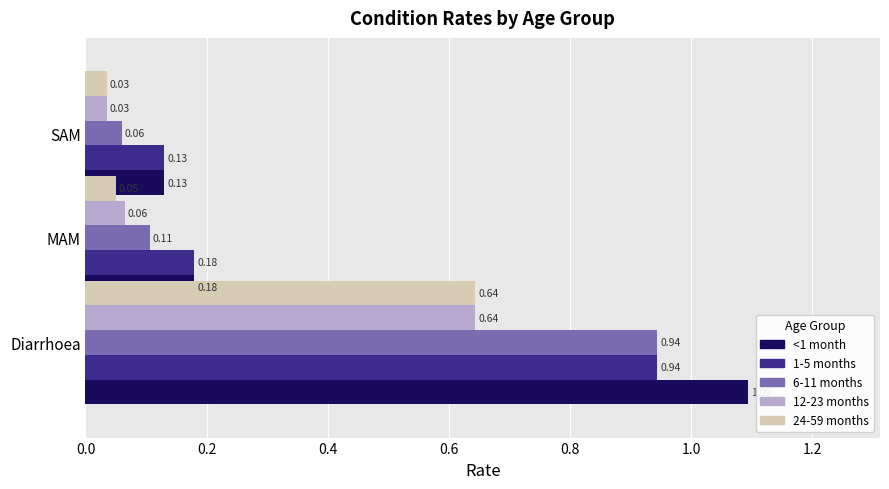

The value of 6-11 months at Diarrhoea is 1.6. True or false?

False